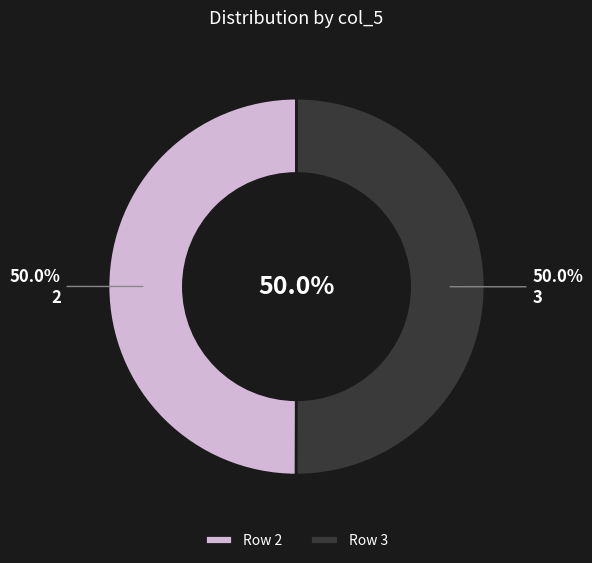

What portion of the pie excludes 3?

50.0%